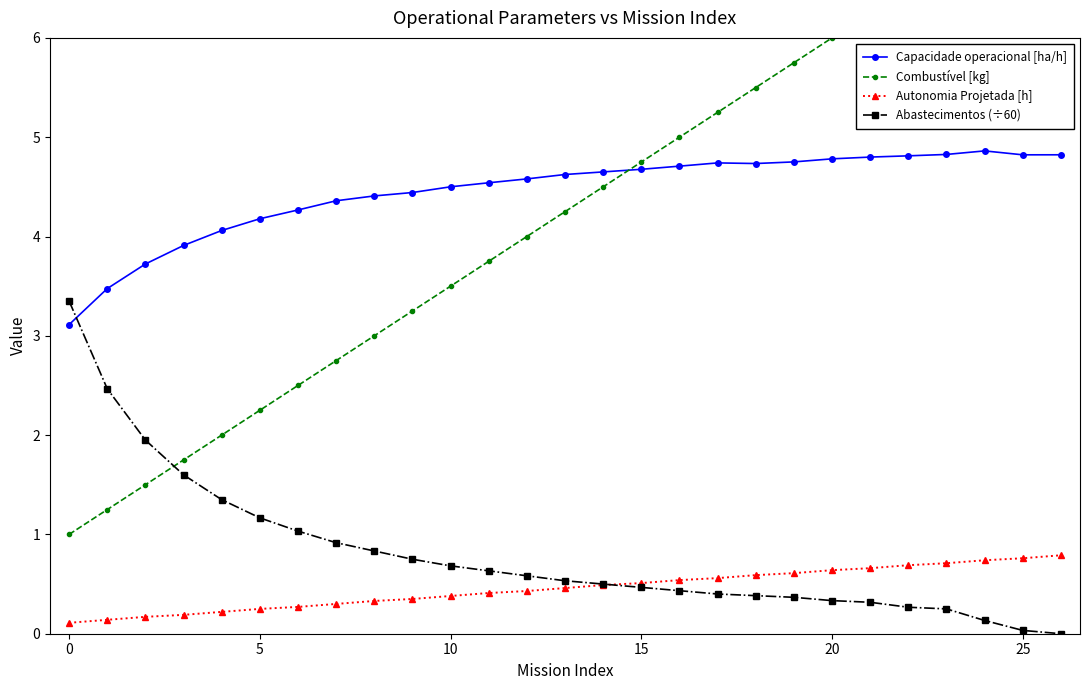

What are all the series names shown in the legend?

Capacidade operacional [ha/h], Combustível [kg], Autonomia Projetada [h], Abastecimentos (÷60)